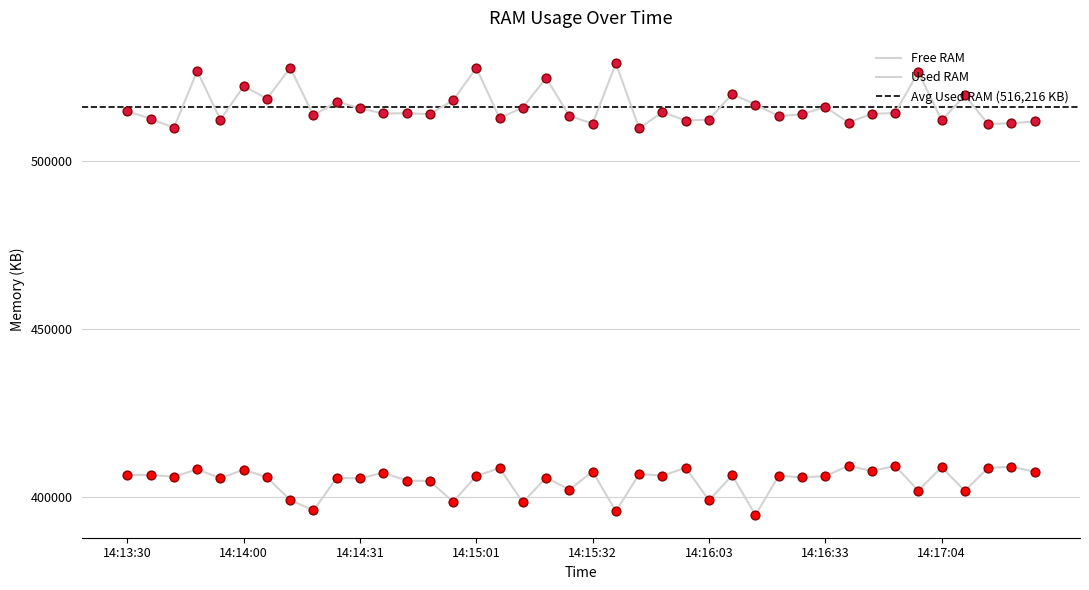

What is the total value across all series at 14:14:49?

919041